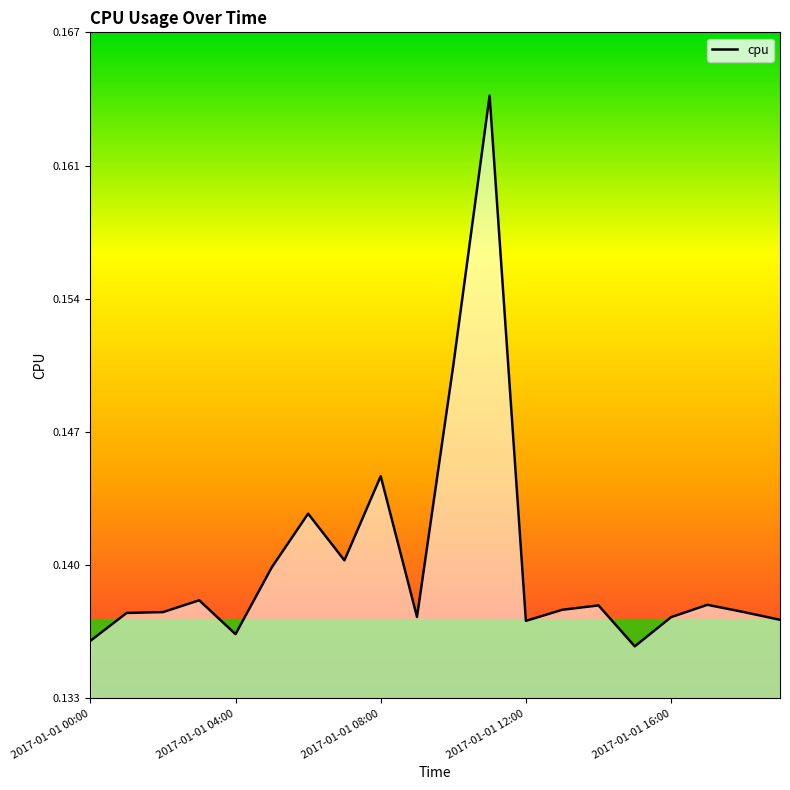

What is the average value?

0.1